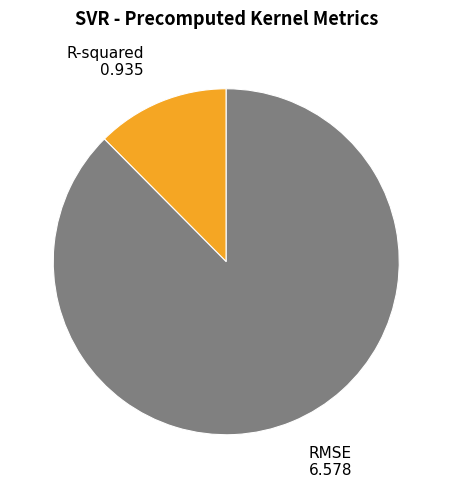

The RMSE slice represents 96% of the pie. True or false?

False